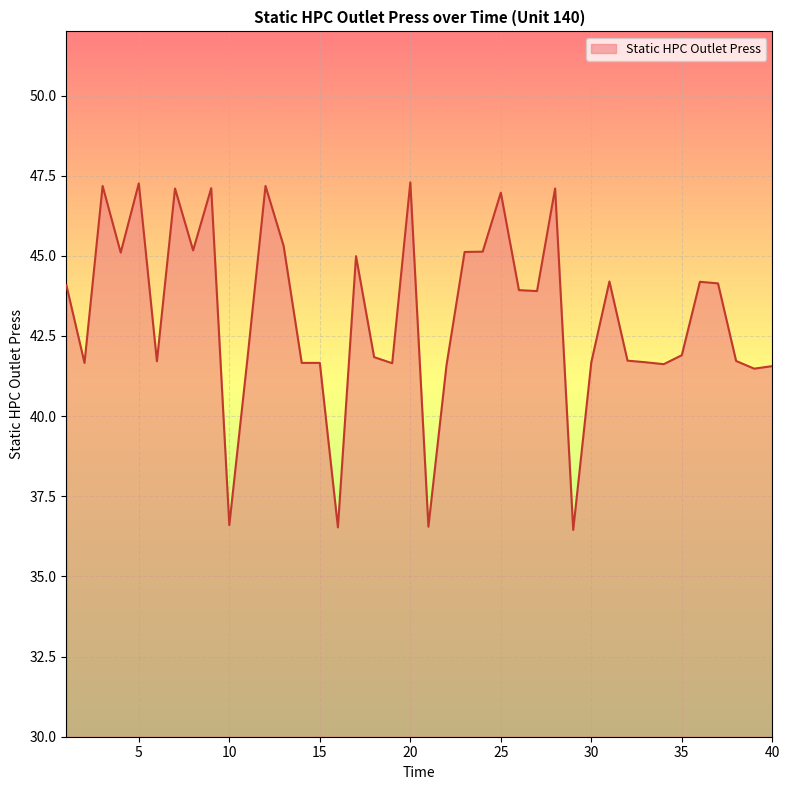

What is the minimum value shown in the chart?

36.5